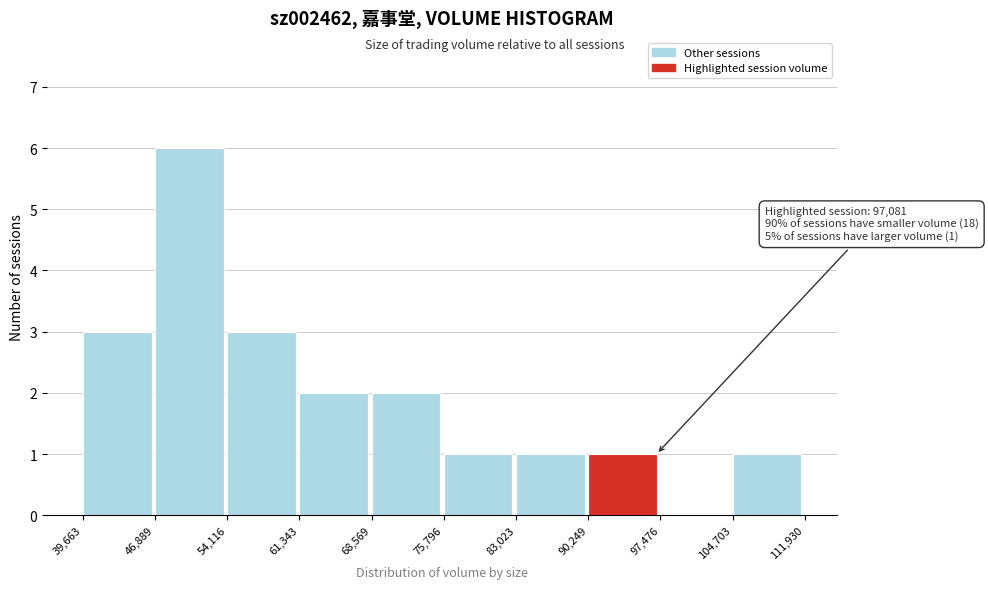

Over which range of the x-axis is the bar tallest?

46,889 to 54,116